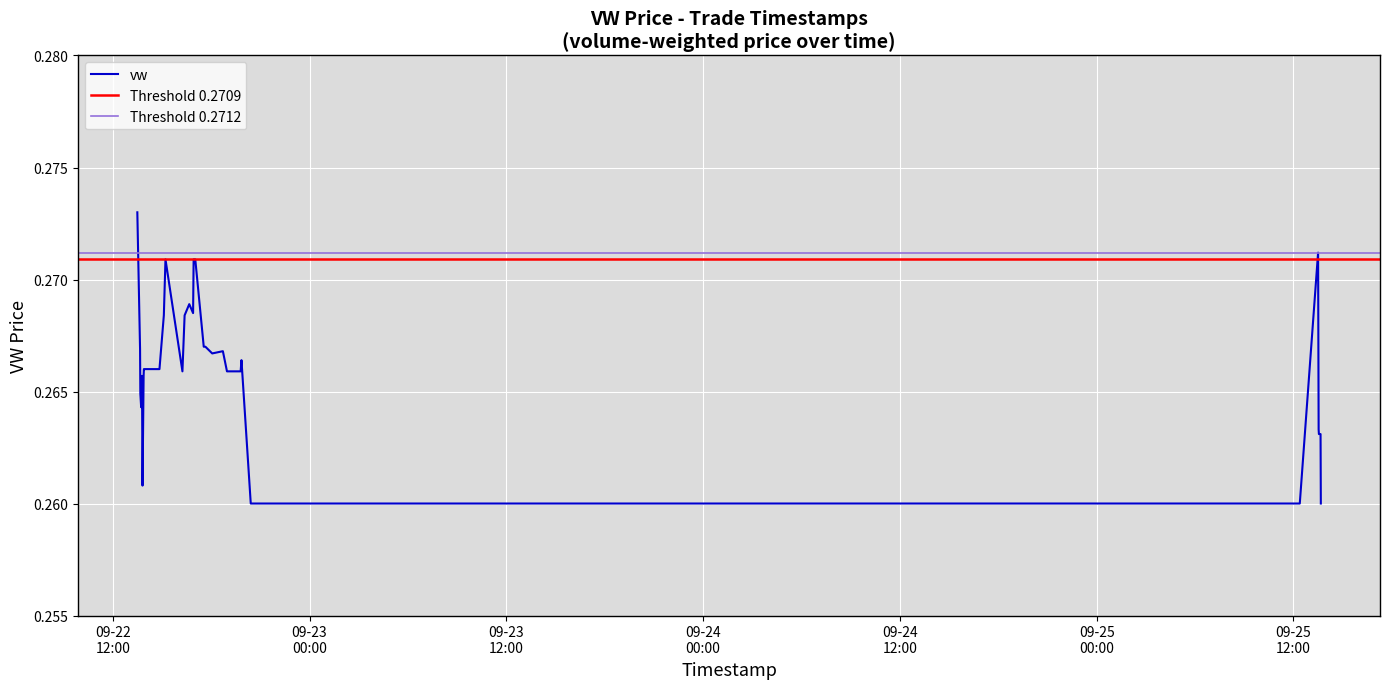

What is the average value?

0.3